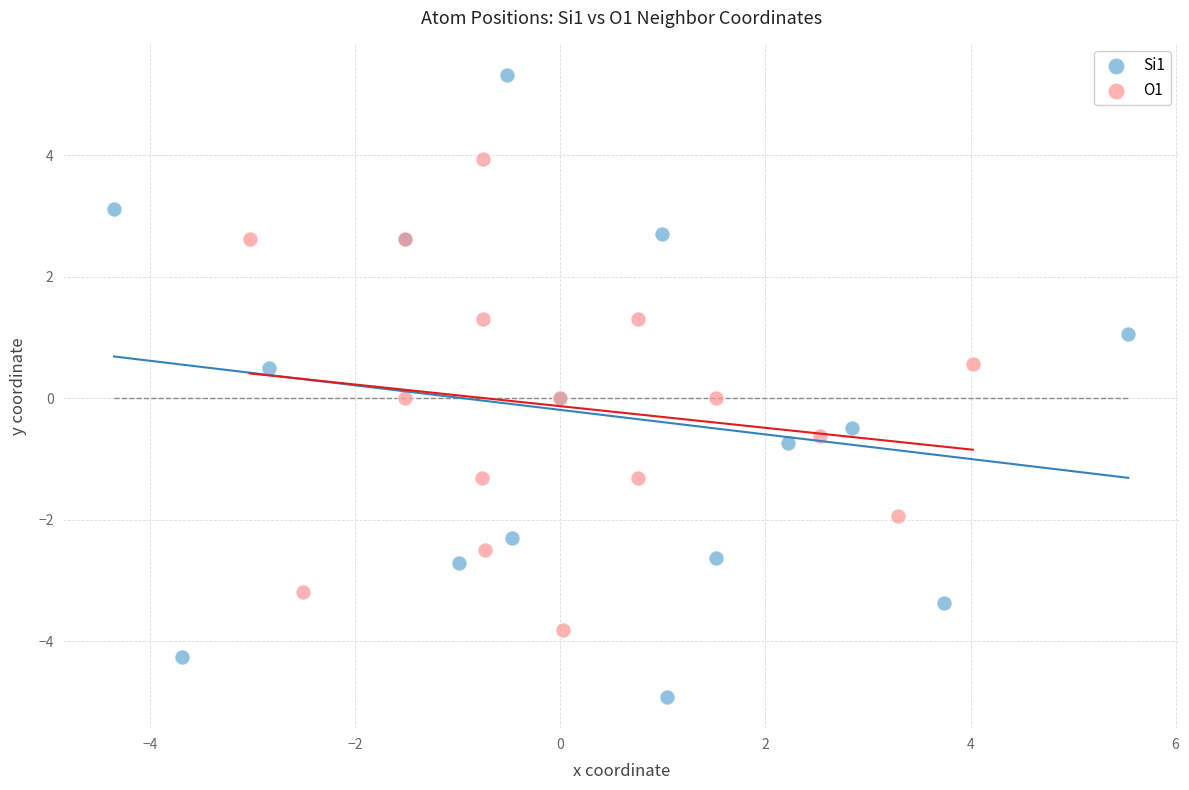

Which series contains the lowest Y value?

Si1